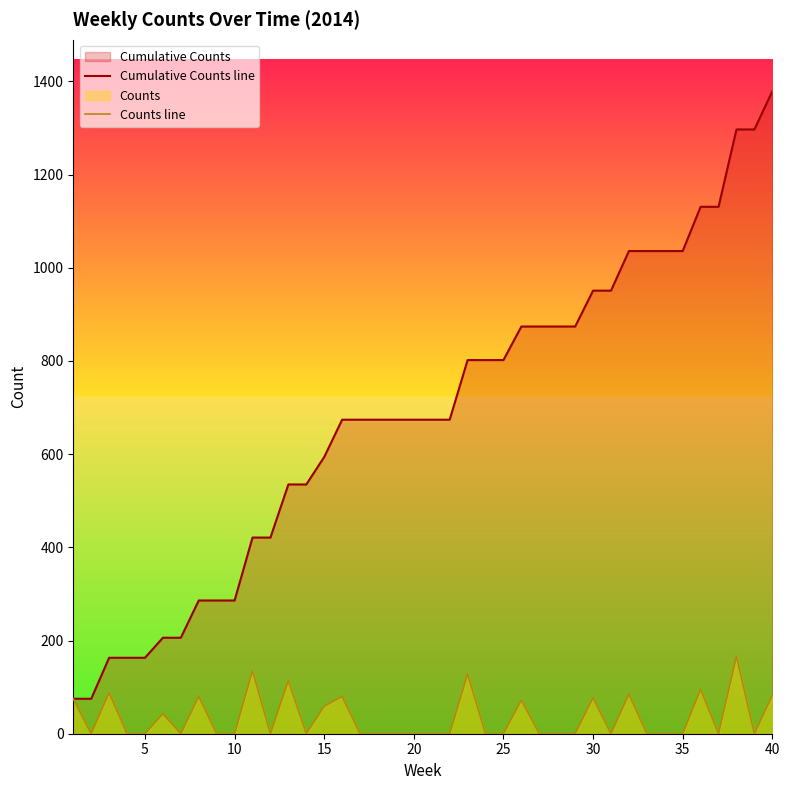

Which label corresponds to the largest value in the chart?

40